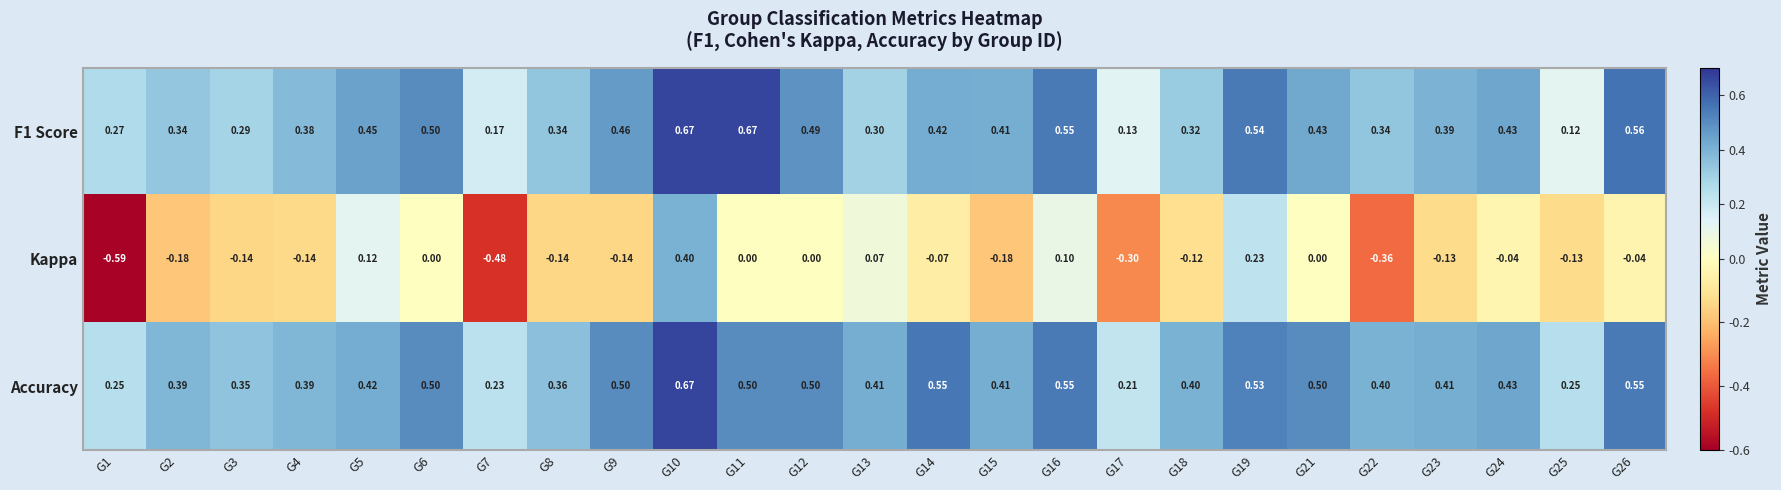

Which label corresponds to the smallest value in the chart?

G1